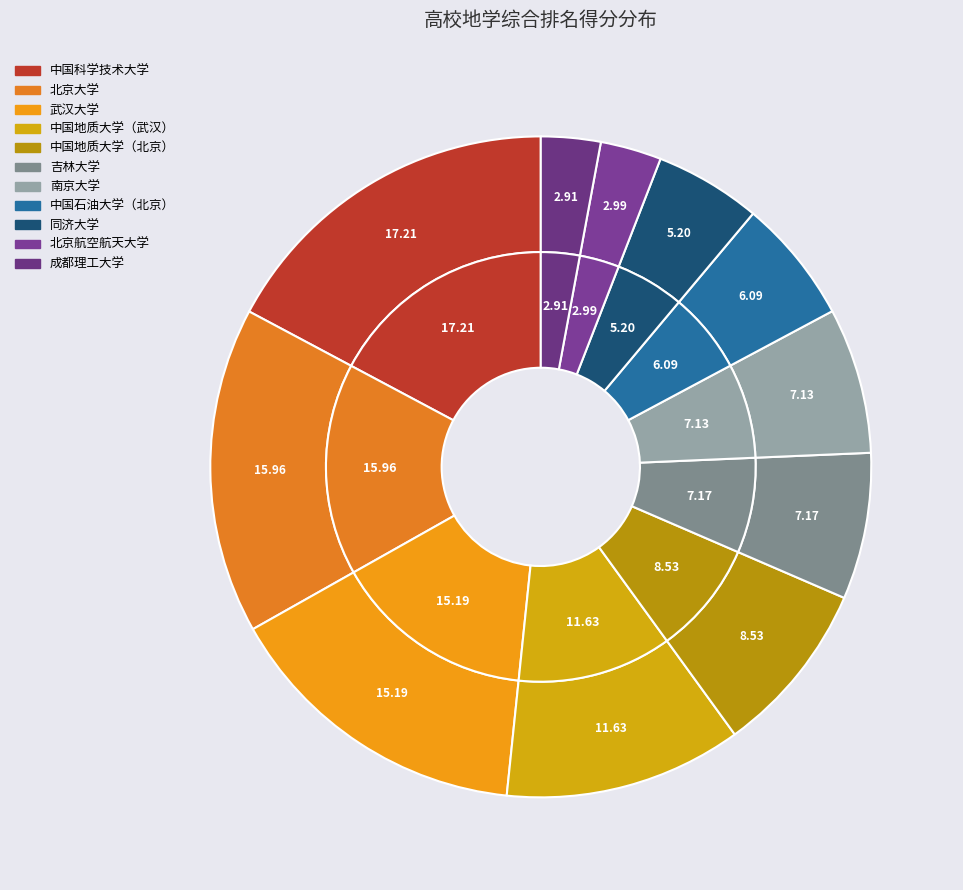

Between 北京航空航天大学 and 中国地质大学（武汉）, which is larger?

中国地质大学（武汉）